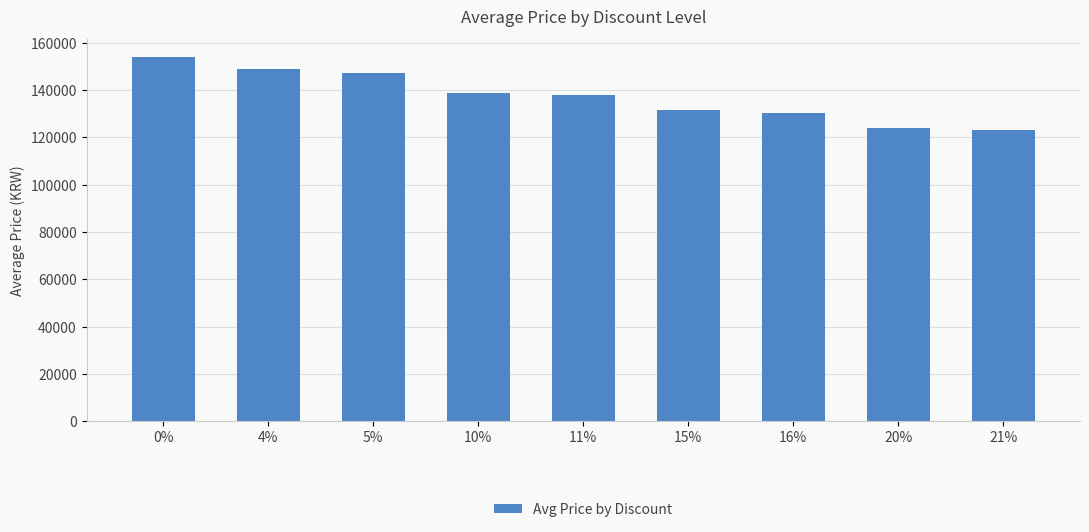

What position from the right is 11%?

5